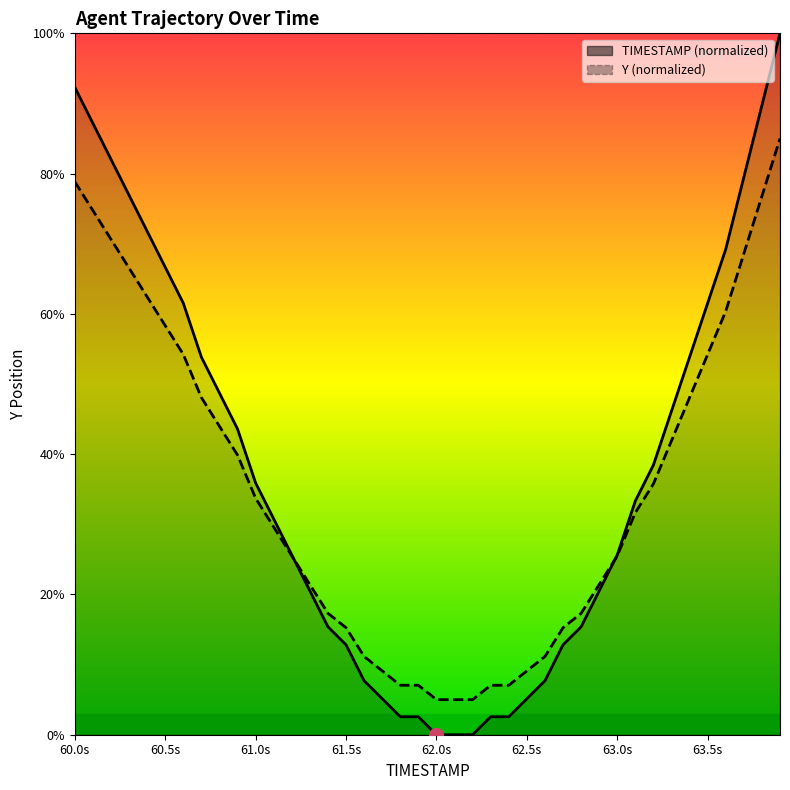

How many lines are shown in the chart?

1